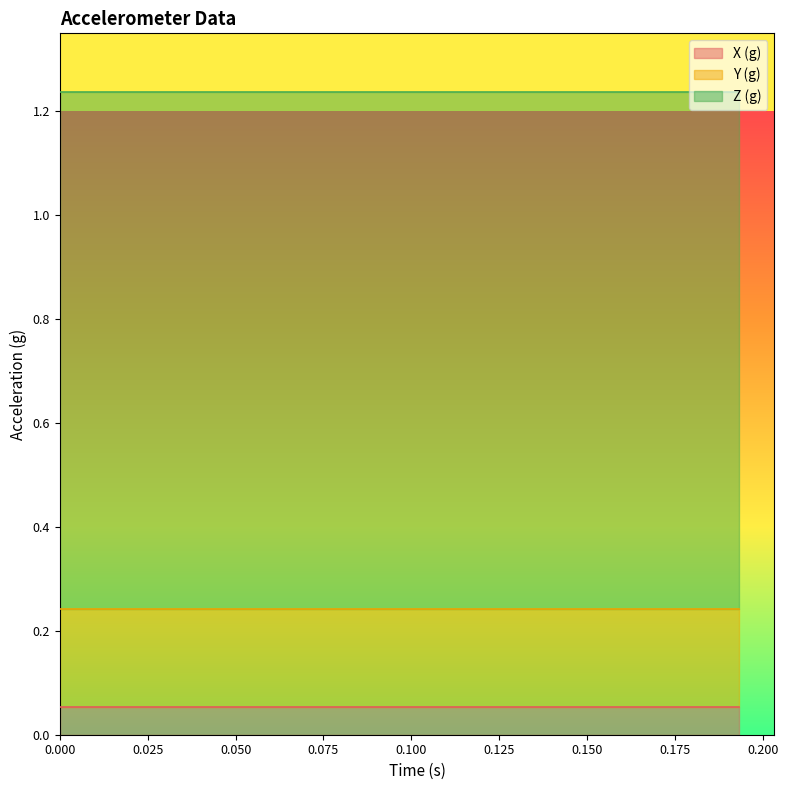

What are all the series names shown in the legend?

X (g), Y (g), Z (g)